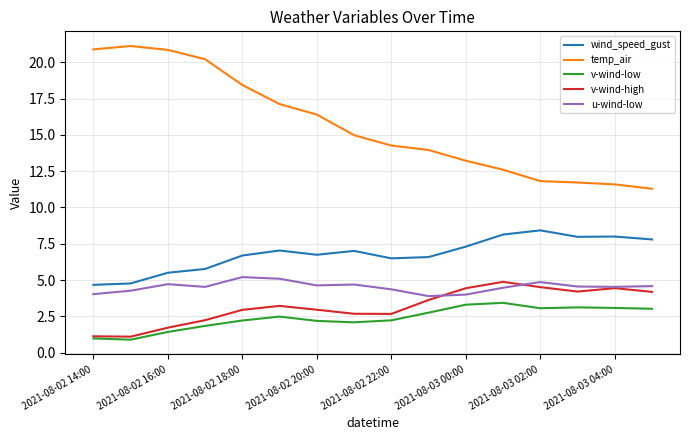

In u-wind-low, how many points are higher than both neighbors (excluding endpoints)?

4